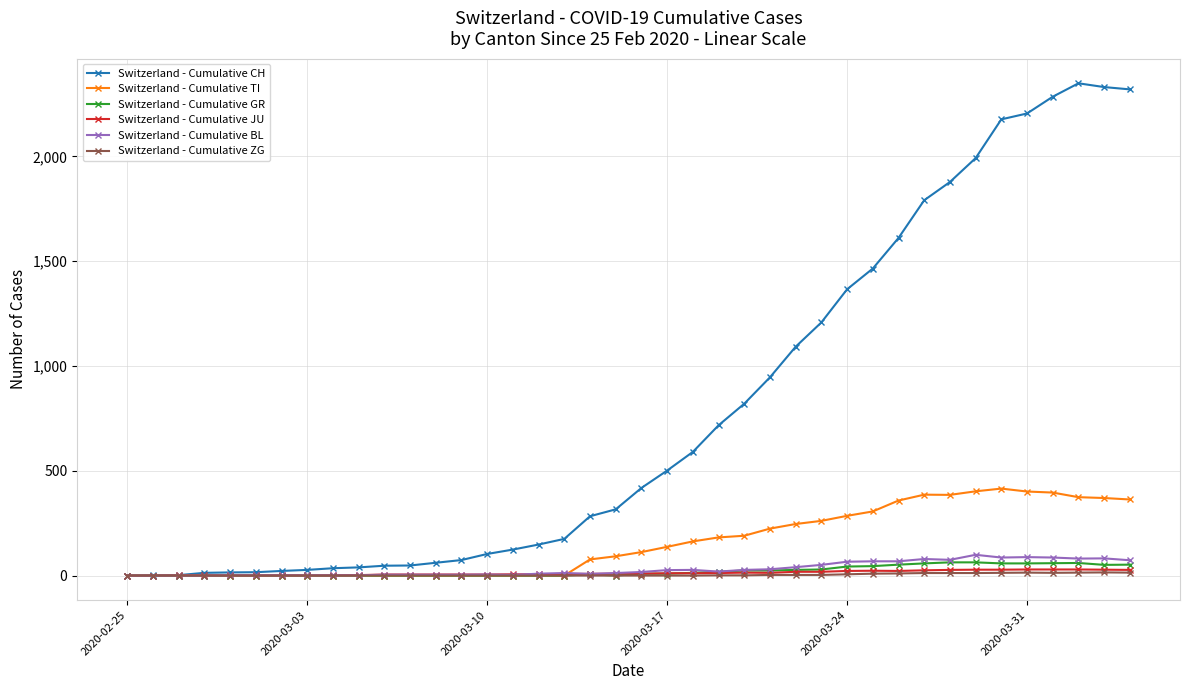

Which series has the largest total across all categories?

Switzerland - Cumulative CH